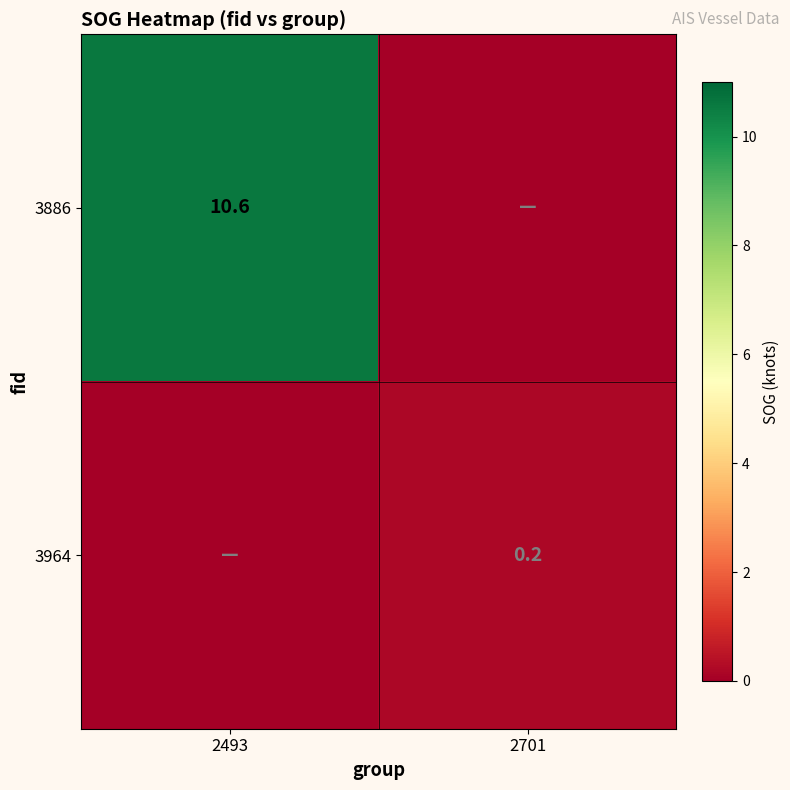

Is it true that 3964 equals 0.4 at 2701?

False